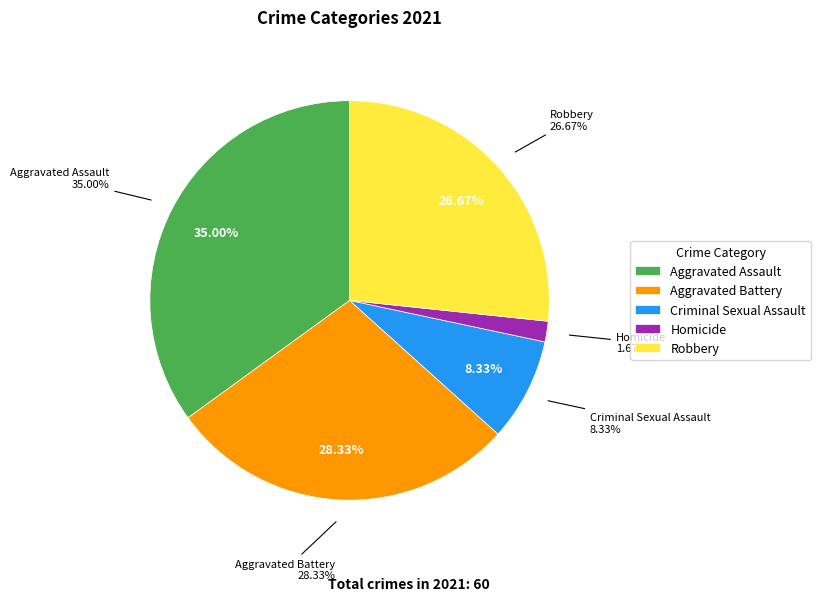

Is Robbery the majority of the pie?

No